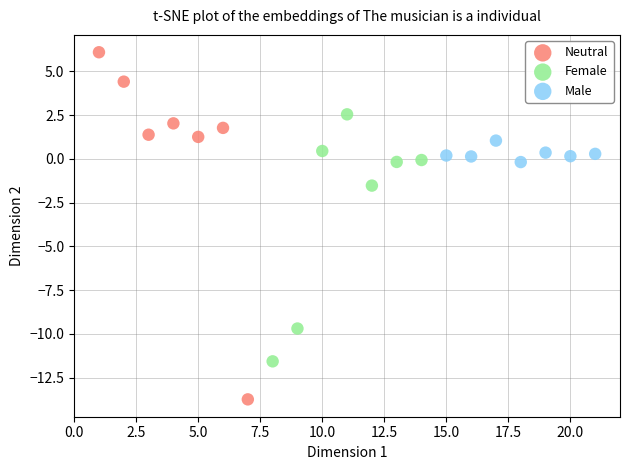

Which series contains the highest Y value?

Neutral